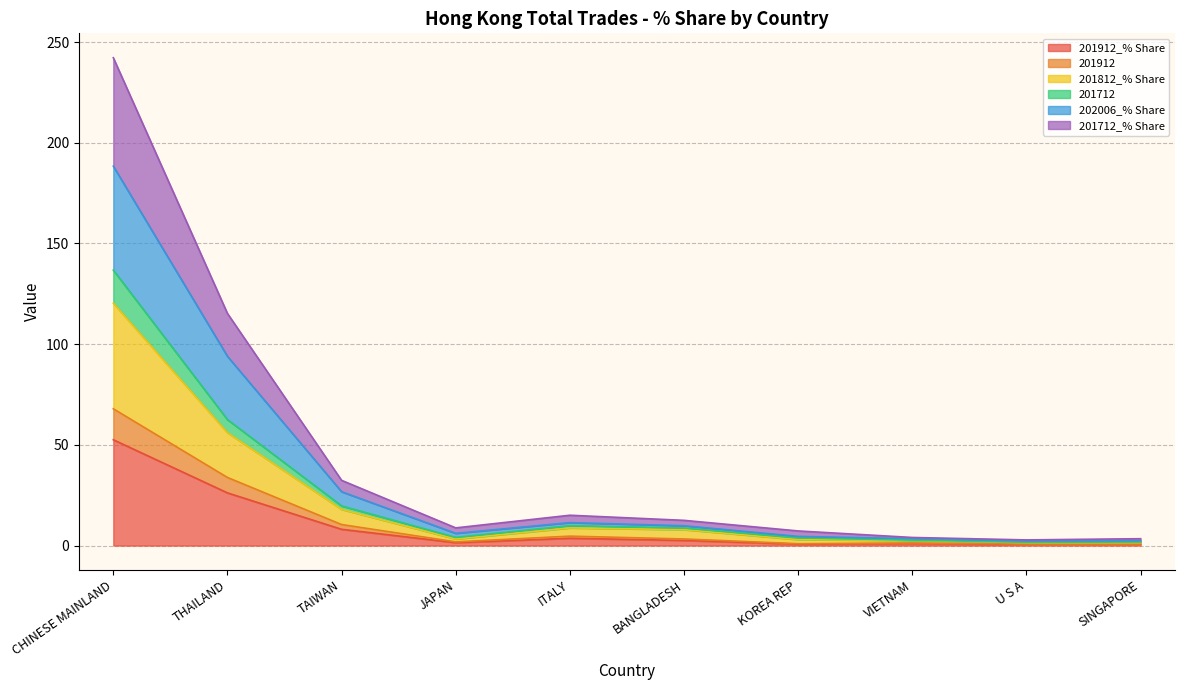

True or false: 201912 and 201712_% Share cross at least once.

False